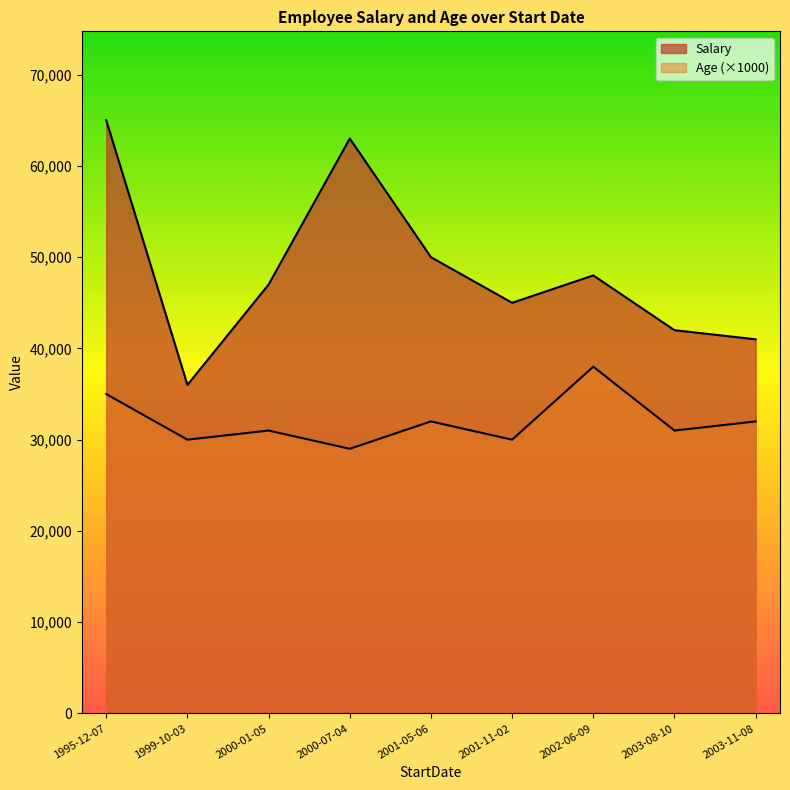

The value of Age at 2002-06-09 is 19. True or false?

False